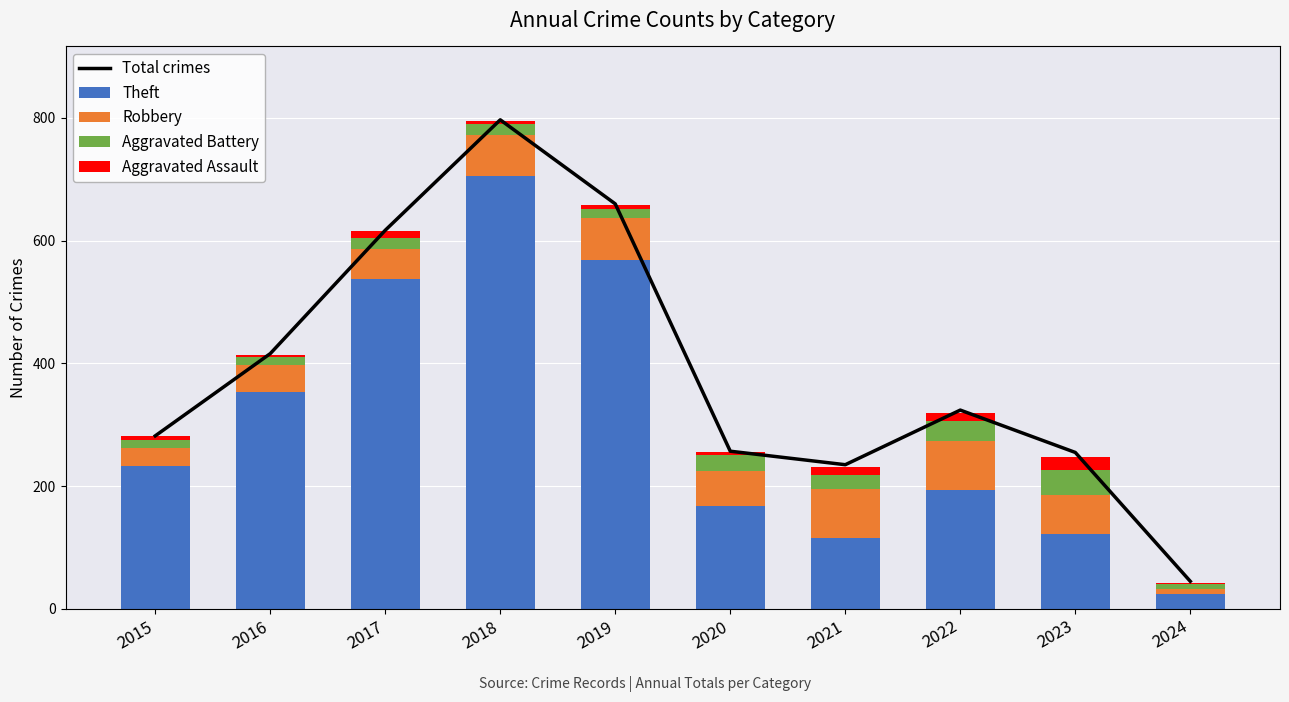

Are the bars horizontal?

No